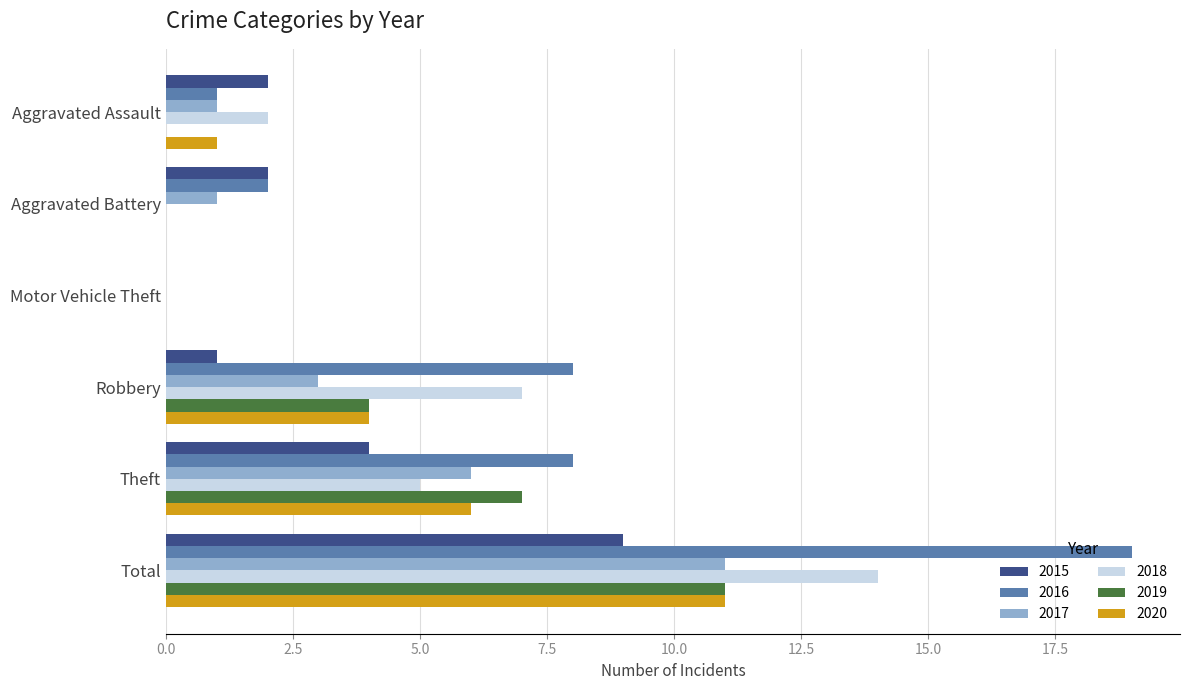

Which label corresponds to the largest value in the chart?

Total